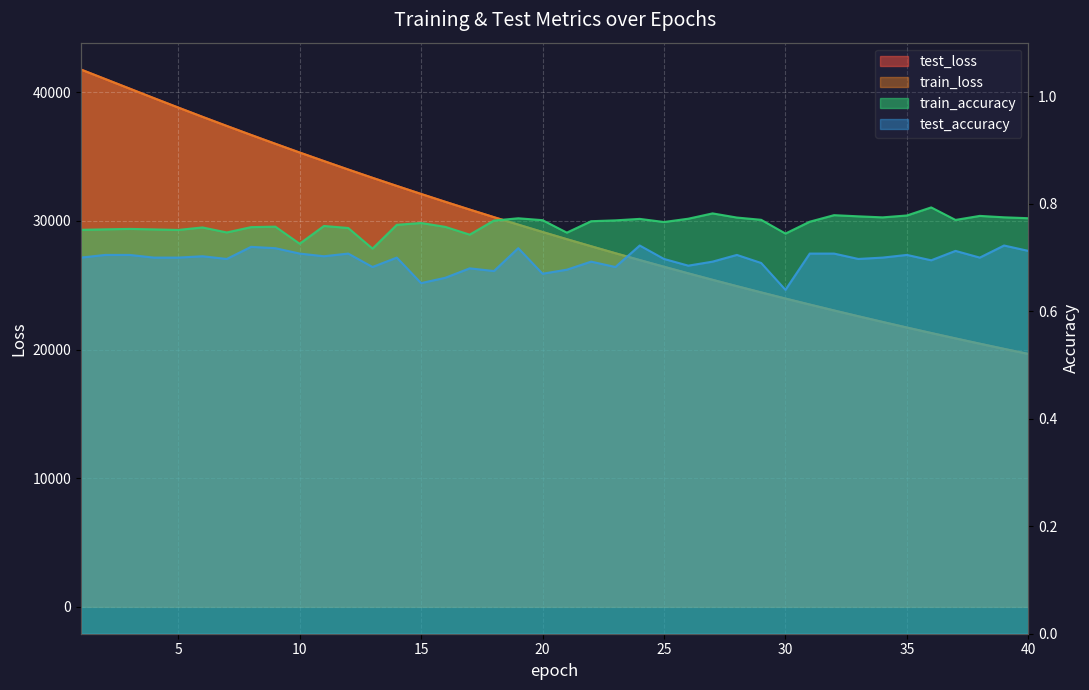

Rank the categories by test_accuracy value from lowest to highest.

30, 15, 16, 20, 18, 21, 17, 13, 23, 26, 29, 22, 27, 36, 7, 33, 25, 1, 4, 5, 14, 34, 38, 6, 11, 28, 35, 2, 3, 12, 31, 32, 10, 37, 40, 9, 19, 8, 24, 39